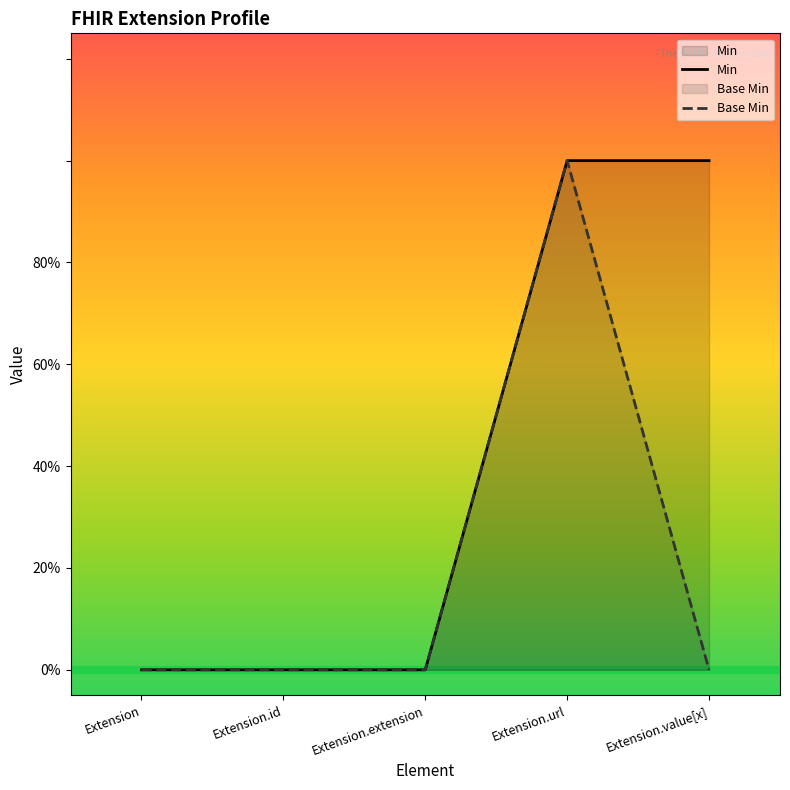

Which category has the lowest value in the Min series?

Extension